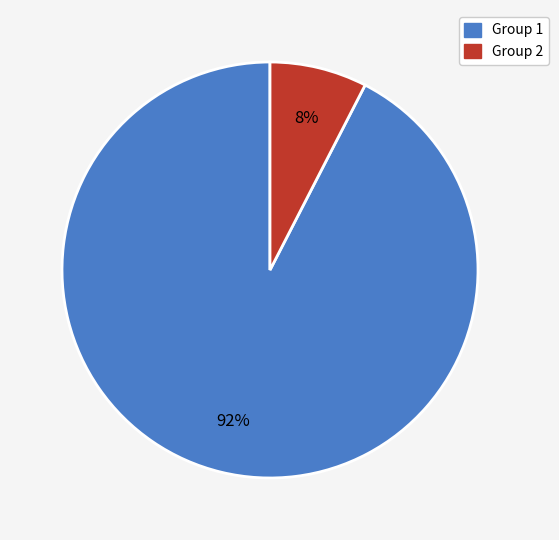

To the nearest percent, what is the average slice percentage?

50%